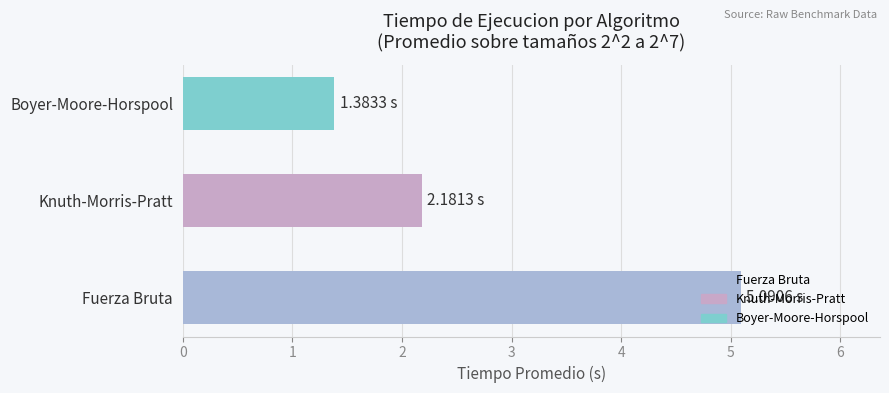

At which label is the value closest to 3?

Knuth-Morris-Pratt